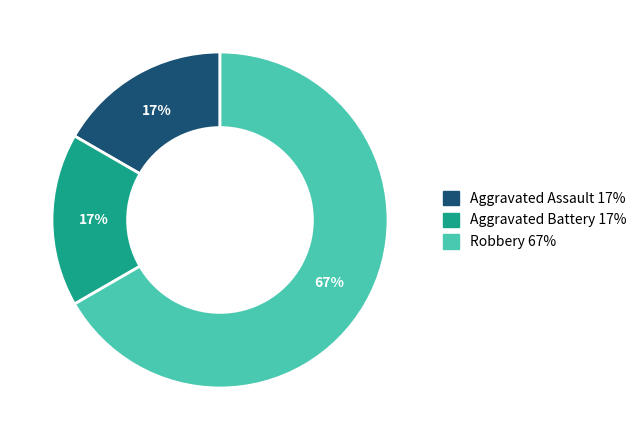

To the nearest percent, what percentage of the pie is Aggravated Battery?

17%